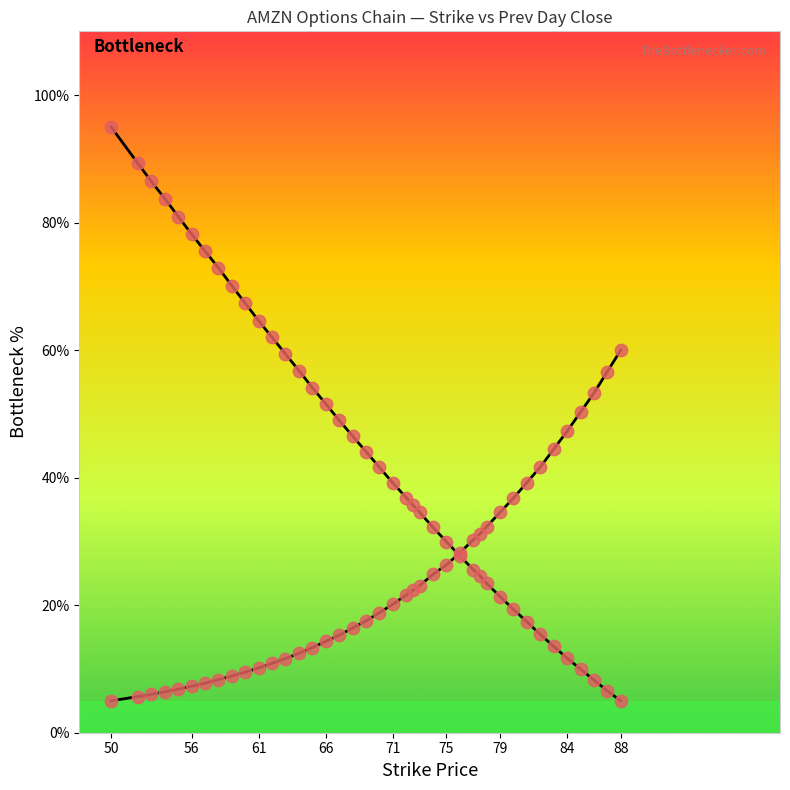

How many lines are shown in the chart?

2